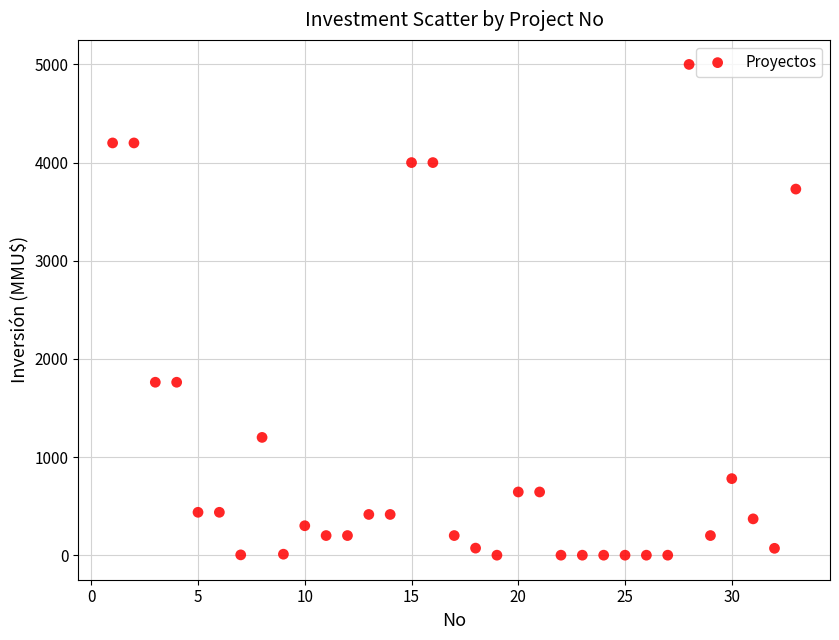

What is the range of X values (max minus min)?

32.0